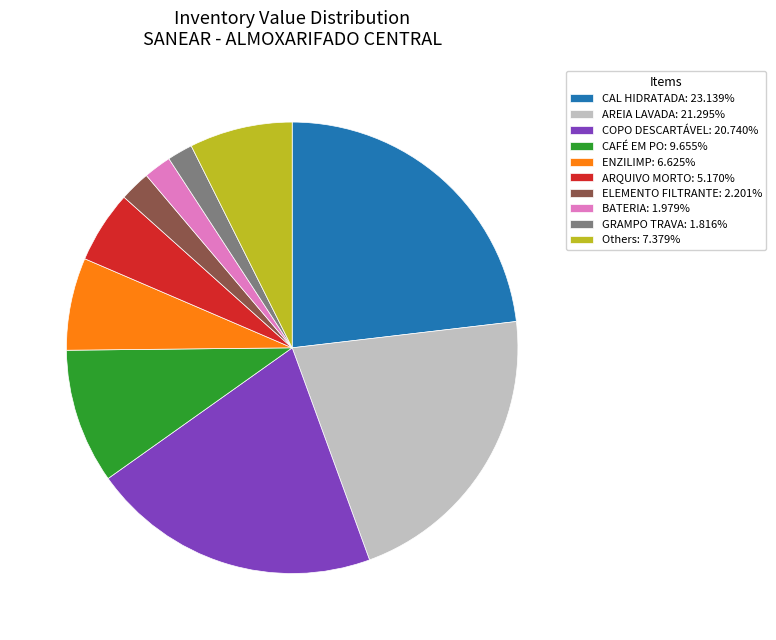

Do BATERIA: 1.979% and CAFÉ EM PO: 9.655% together represent more than half of the pie?

No